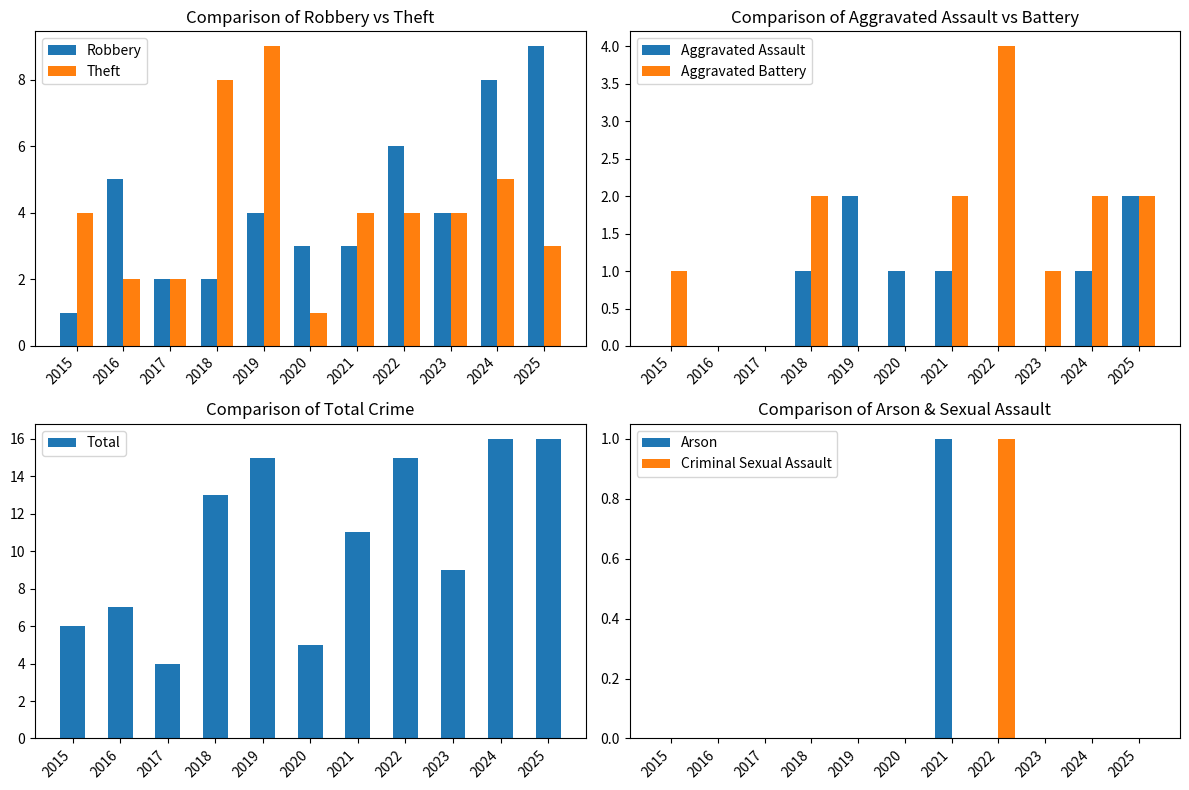

Which label corresponds to the largest value in the chart?

2025